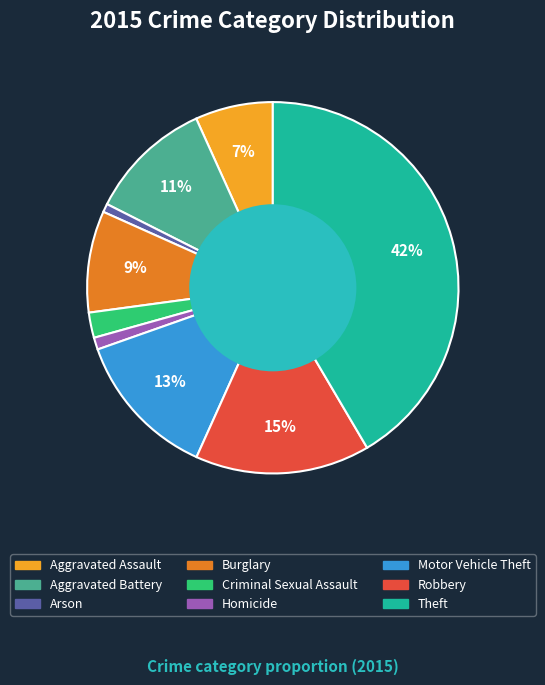

To the nearest percent, what is the difference between the Robbery and Criminal Sexual Assault slice percentages?

13%